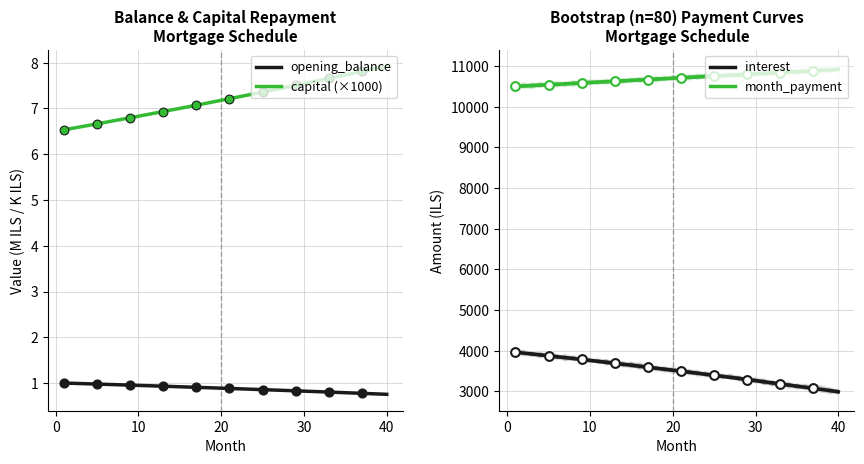

At how many categories does at least one series exceed 10638?

26